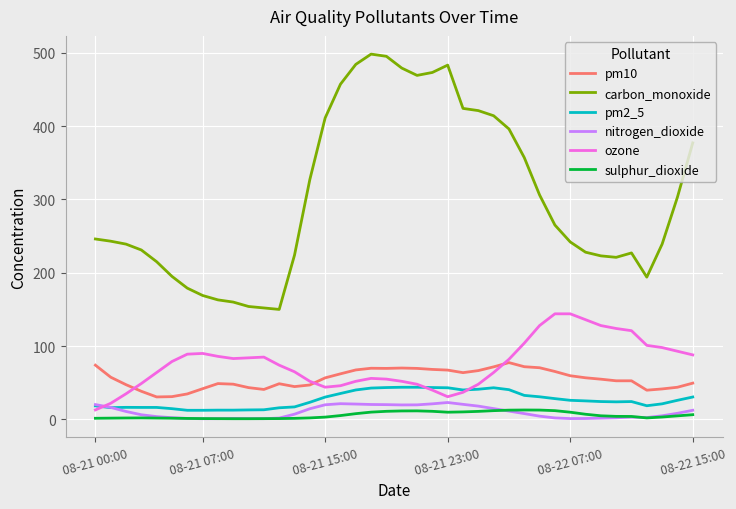

What is the difference between the maximum and minimum values in the ozone series?

131.0